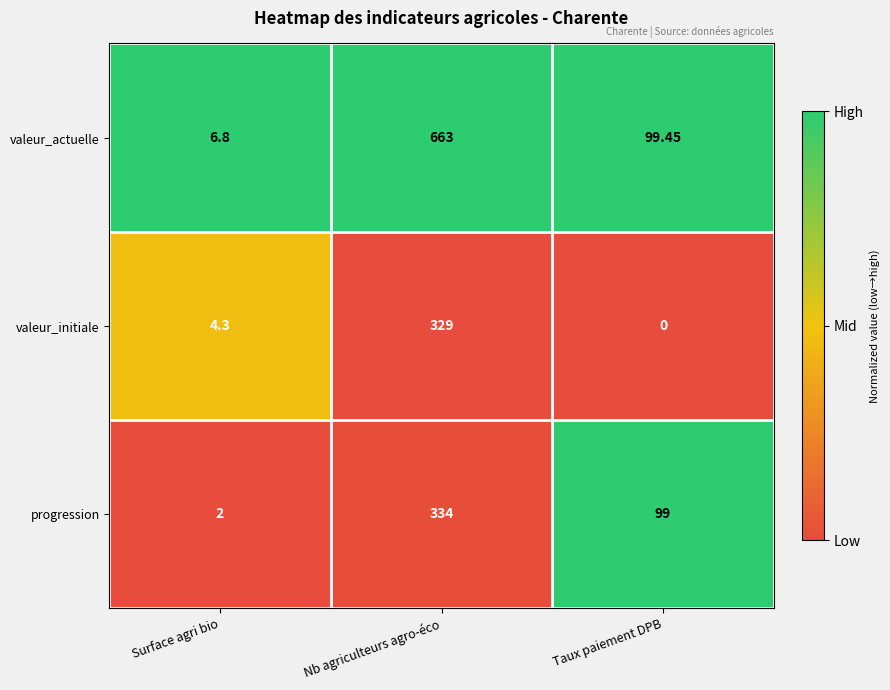

List the series in order of their overall mean, highest first.

valeur_actuelle, progression, valeur_initiale